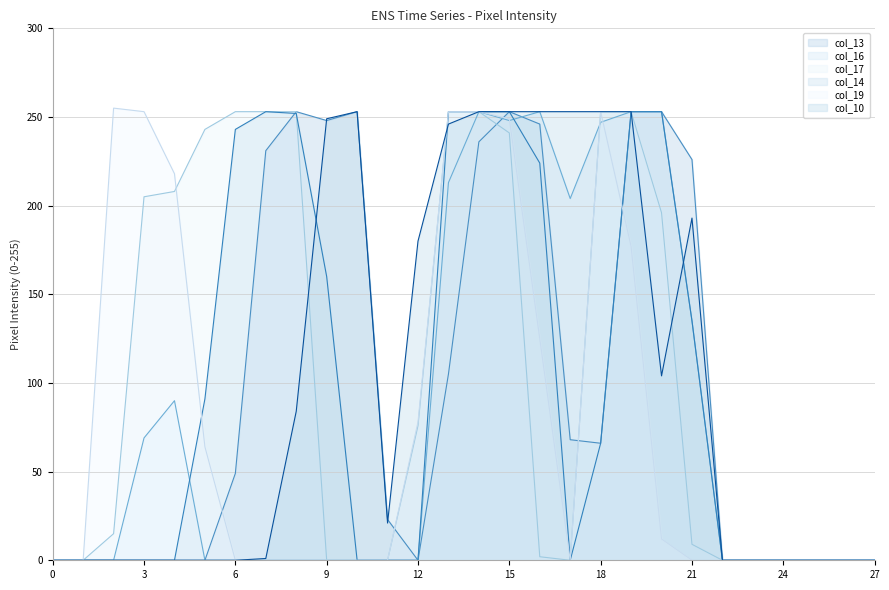

How many data points in col_14 are above 0?

13